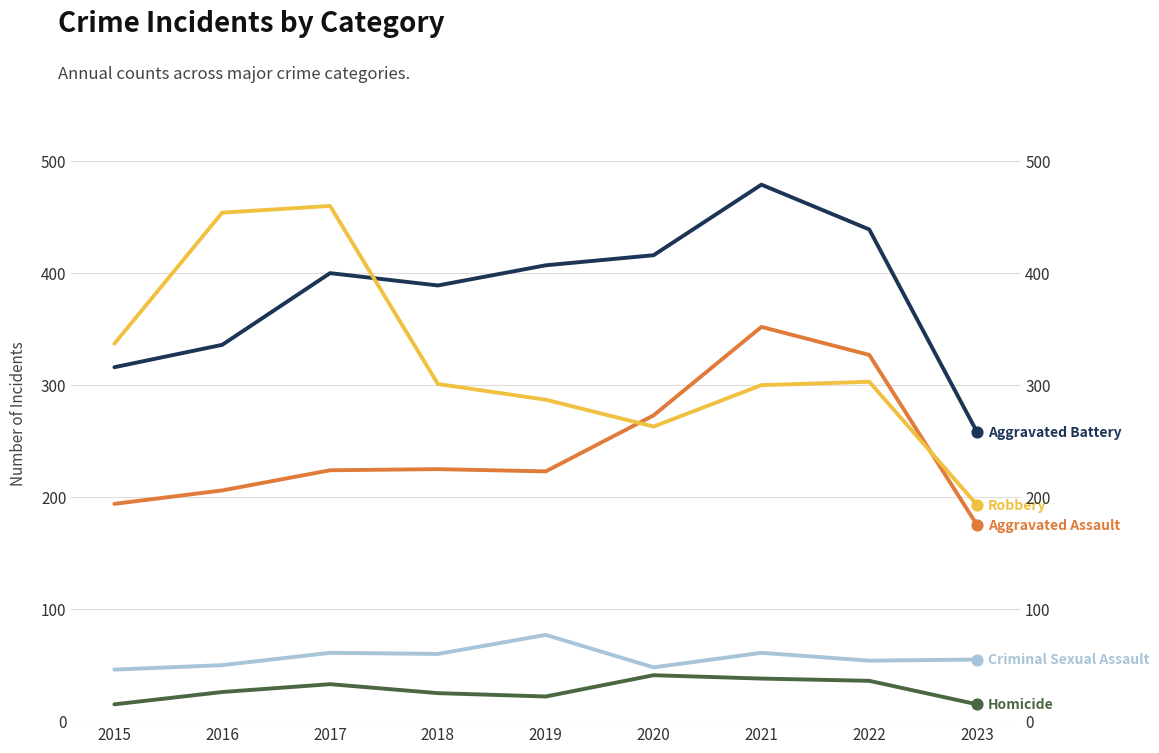

At how many categories does at least one series exceed 141?

9